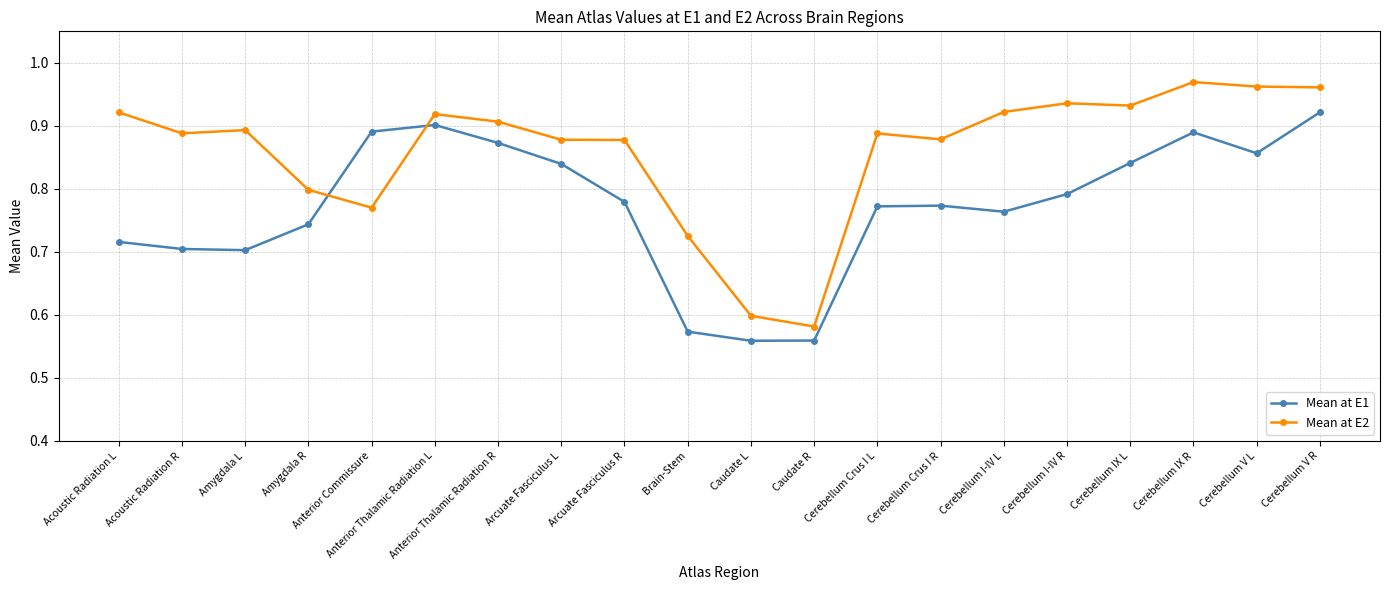

True or false: Mean at E2 has more than 1 points higher than both neighbors.

True